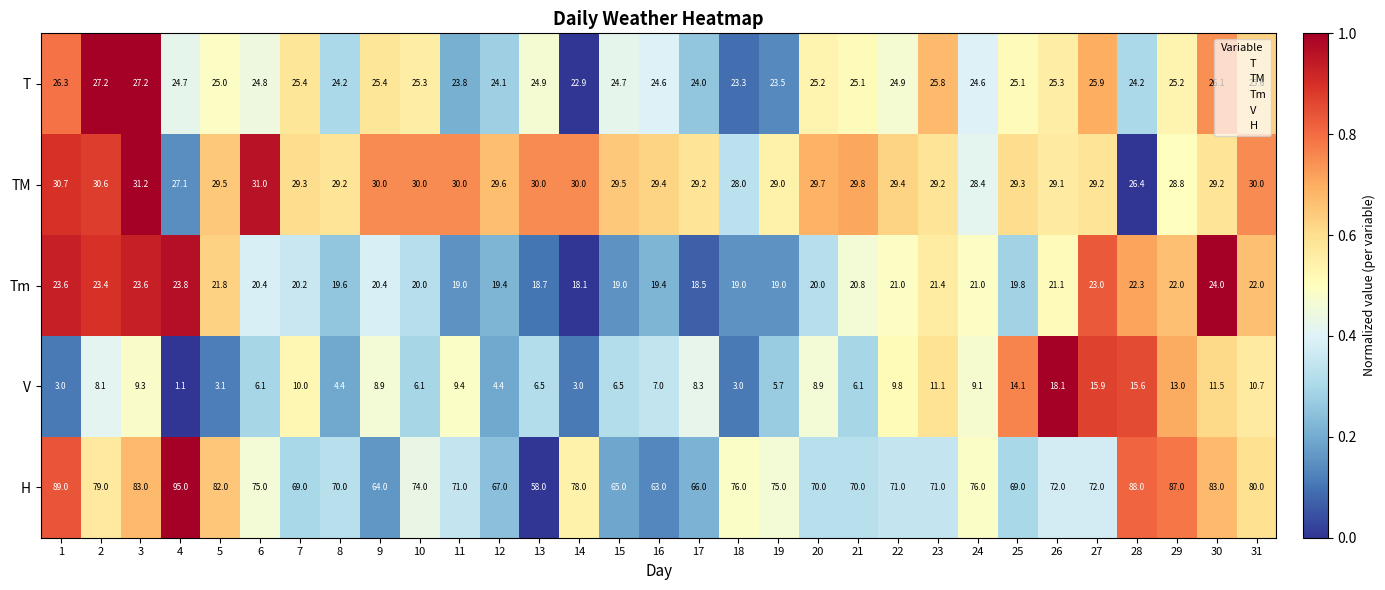

What is the difference between the maximum and second lowest values in the T series?

3.9